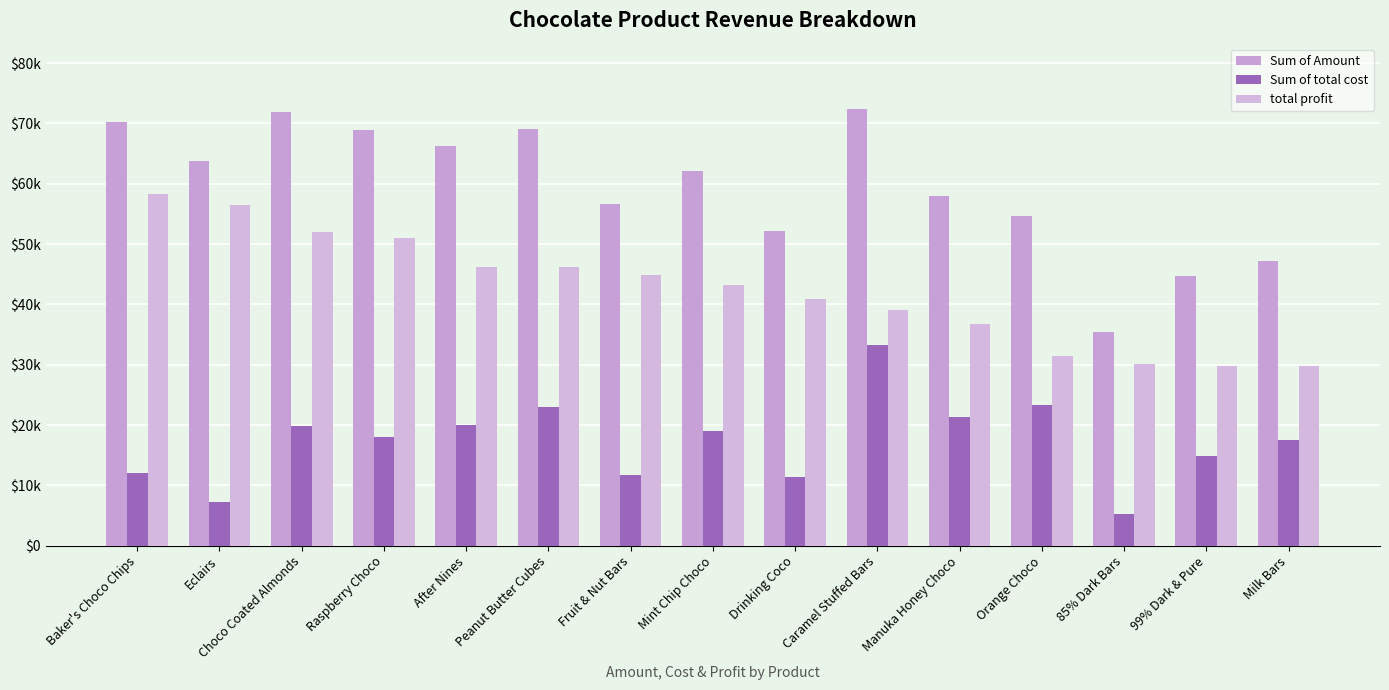

Rank the series at Raspberry Choco from lowest to highest value.

Sum of total cost, total profit, Sum of Amount